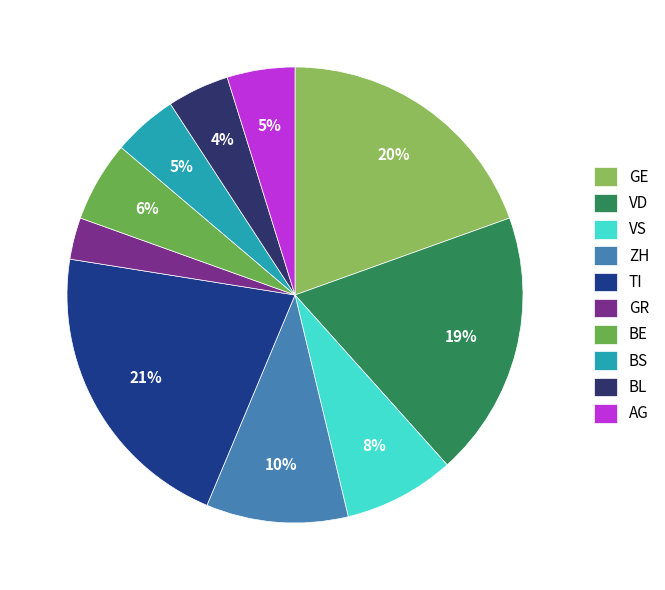

Is it true that AG is 5% of the pie?

True